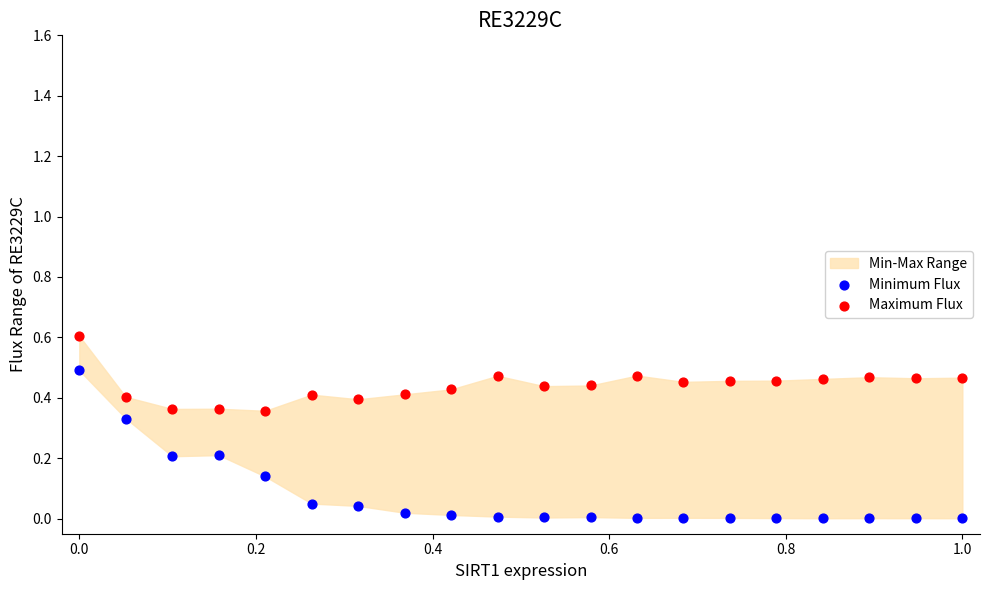

What is the X range (max minus min) for the scatter plot?

1.0